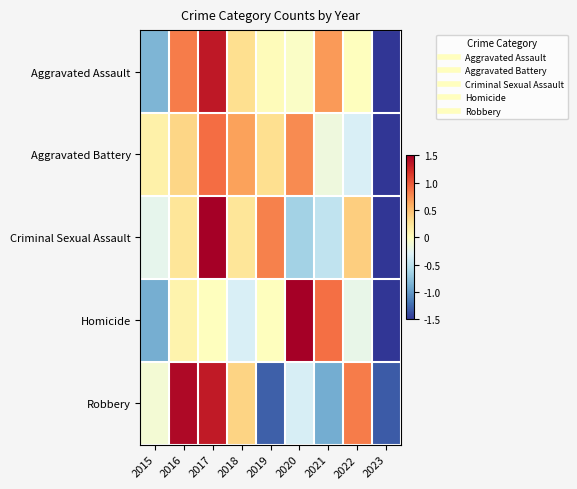

Which has a higher value, 2015 or 2018?

2018